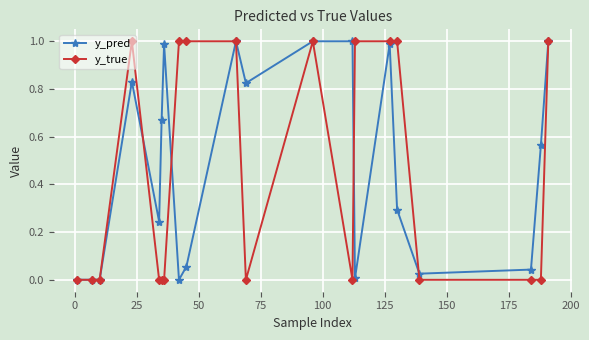

Which series has the widest spread of values?

y_true